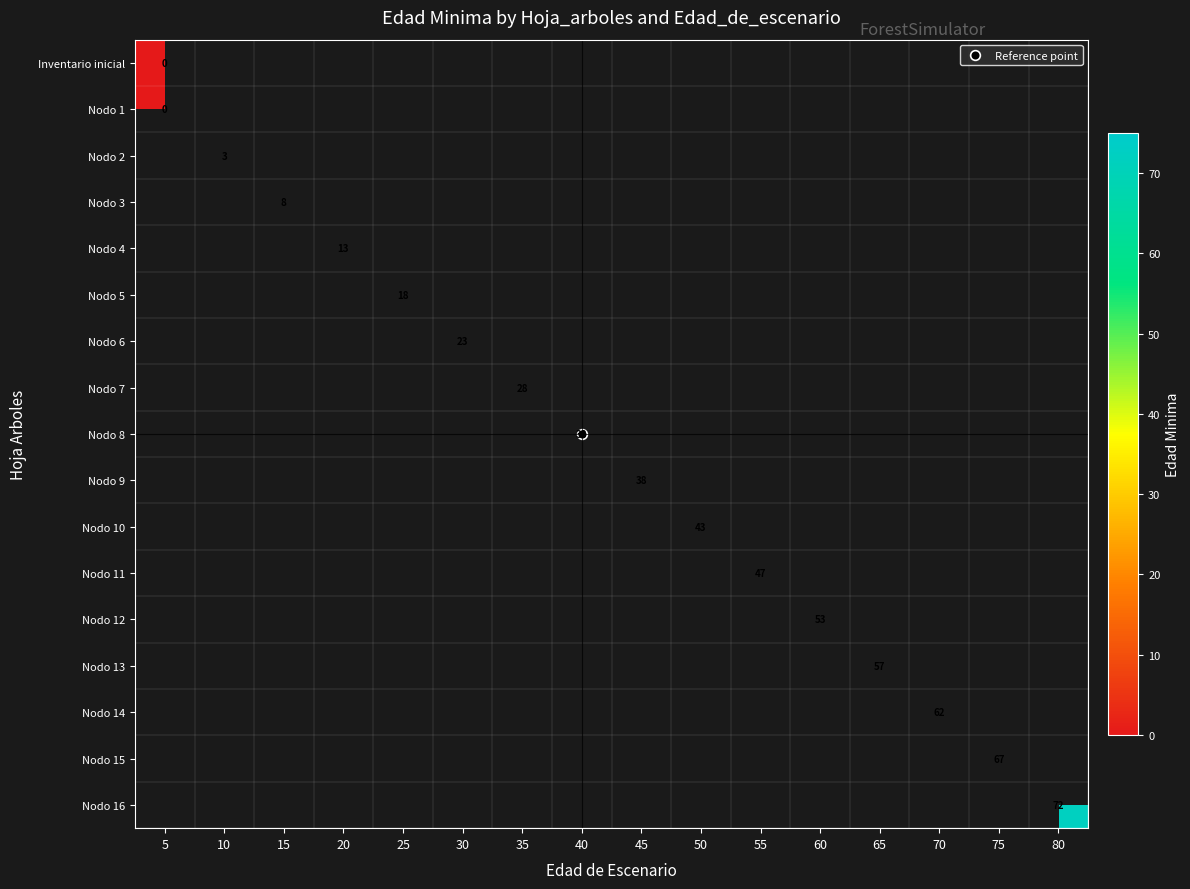

How many categories are shown in the chart?

16